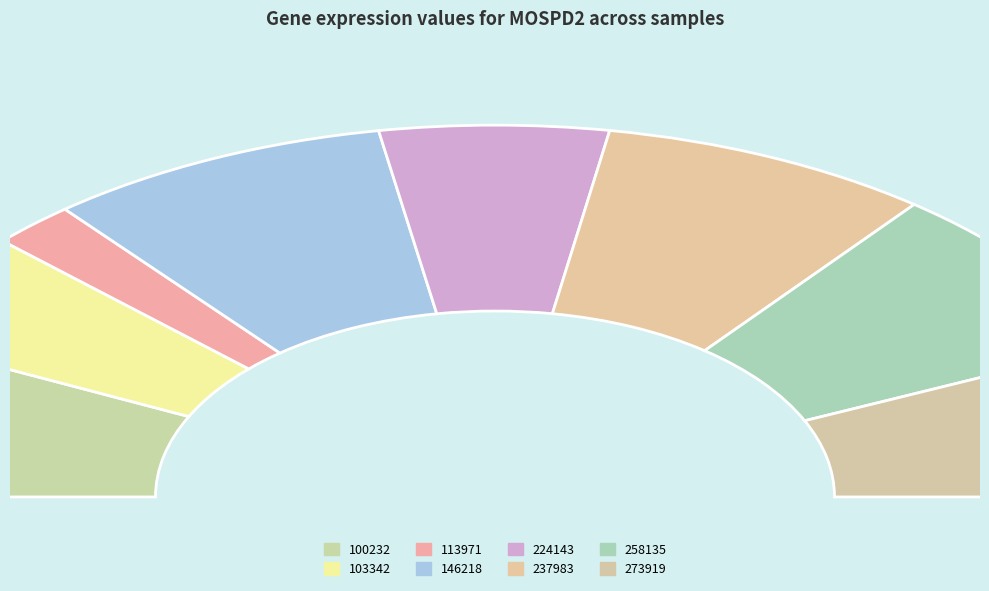

True or false: 258135 accounts for 15% of the total.

True